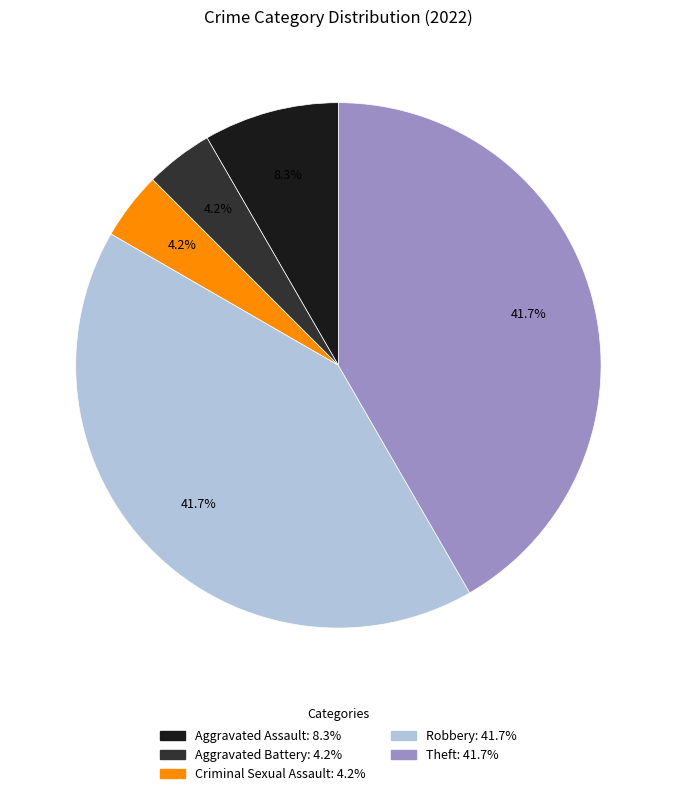

What is the ratio of the value at Robbery to the value at Theft?

1.0